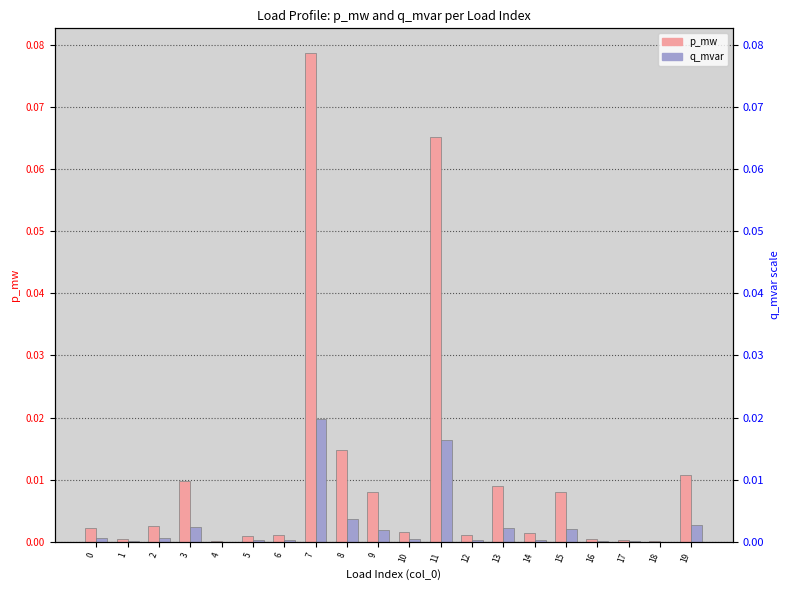

List the series in order of their overall mean, highest first.

p_mw, q_mvar